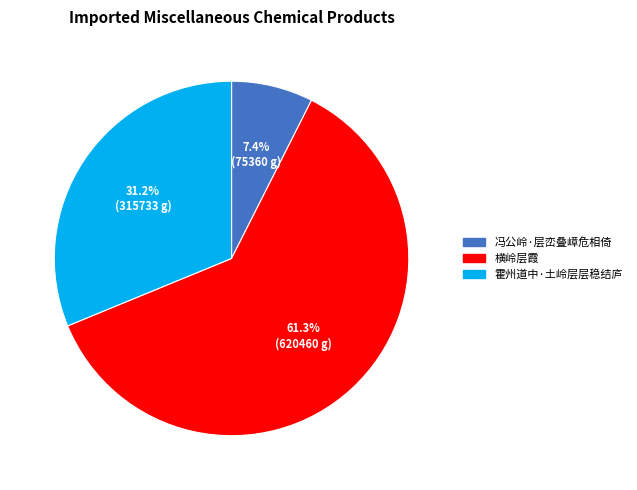

What is the largest slice in the pie chart?

横岭层霞